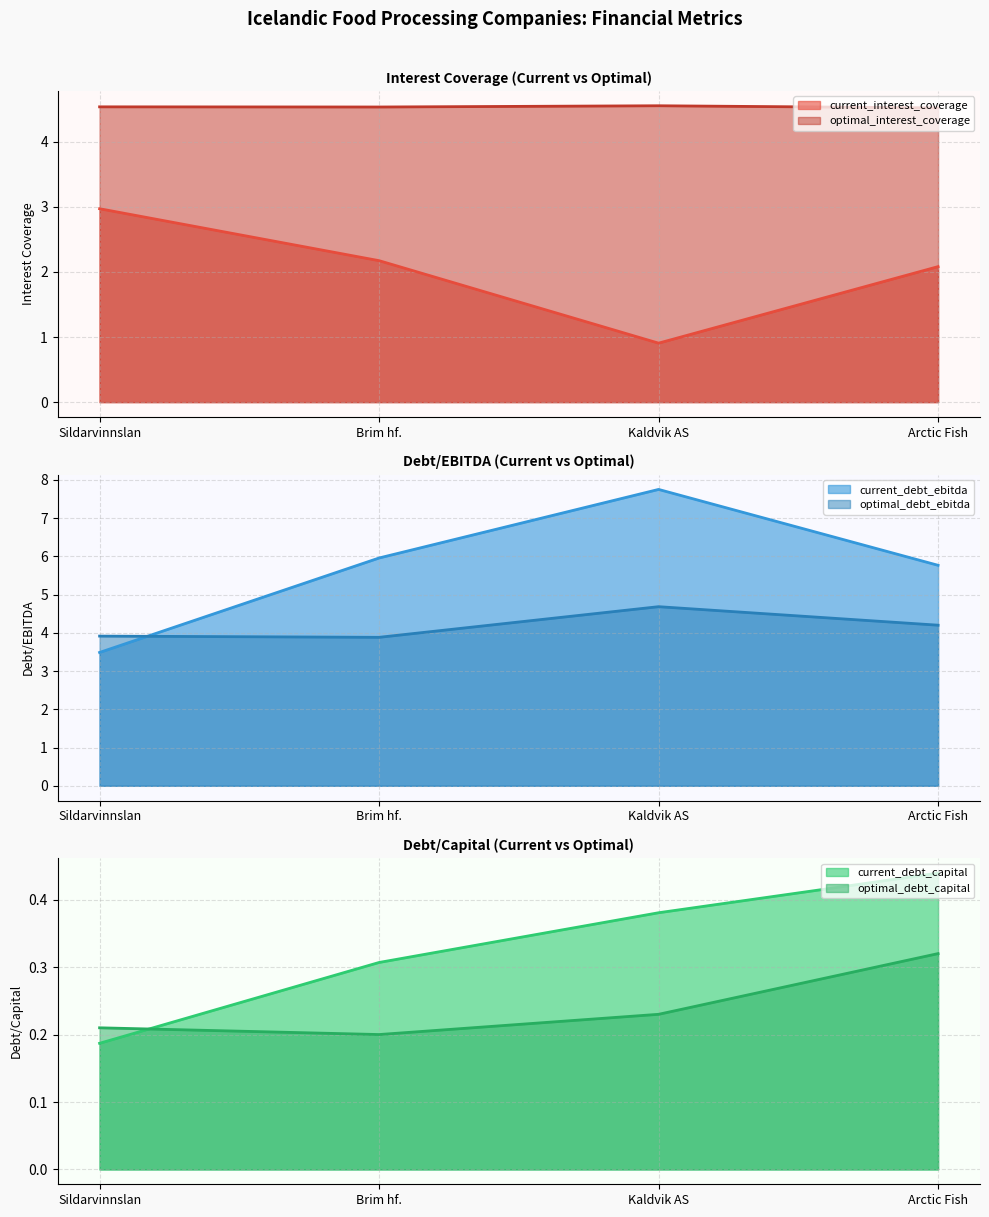

True or false: optimal_debt_ebitda has a value of 4.2 at Arctic Fish.

True